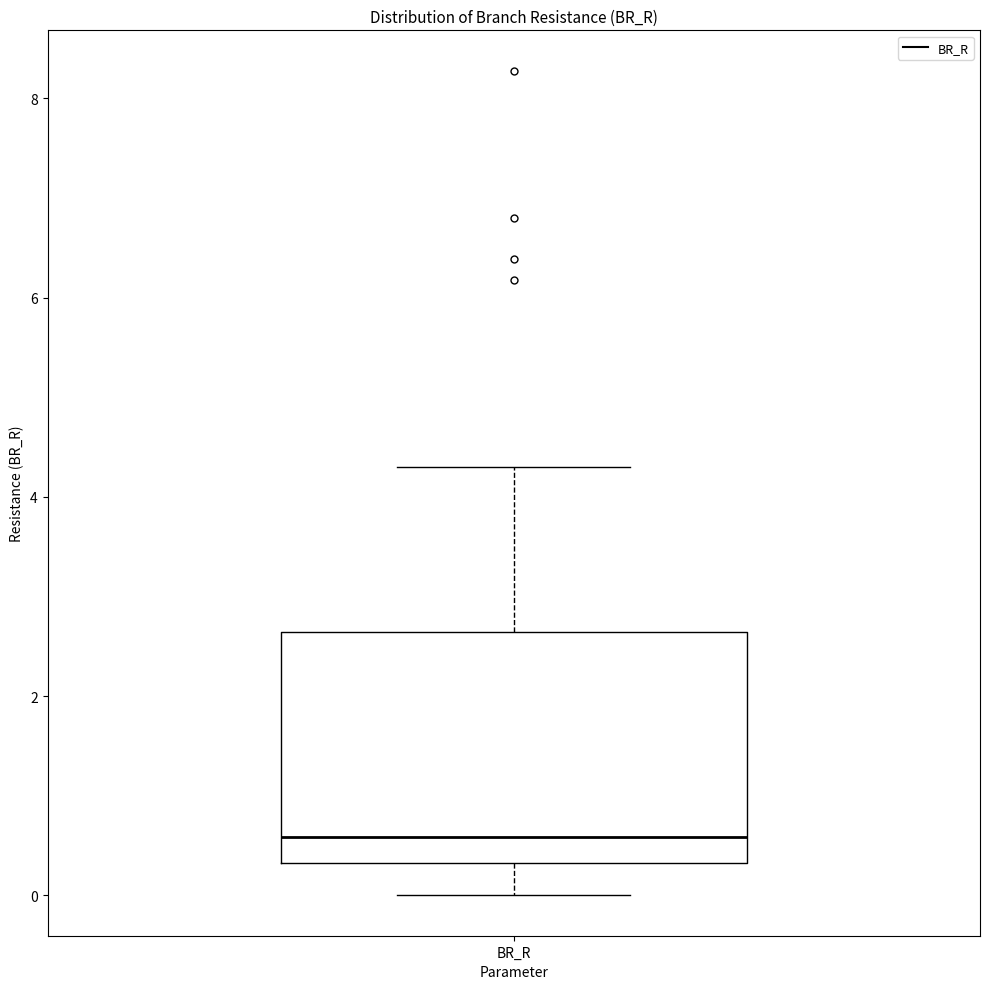

Read this box plot against the y-axis: the position of the median line, the range covered by the box, and the ends of both whiskers. The values are not printed on the chart, so give them approximately, as read against the axis.

median 0.6, box 0.4 to 2.6, whiskers 0.0 to 4.2